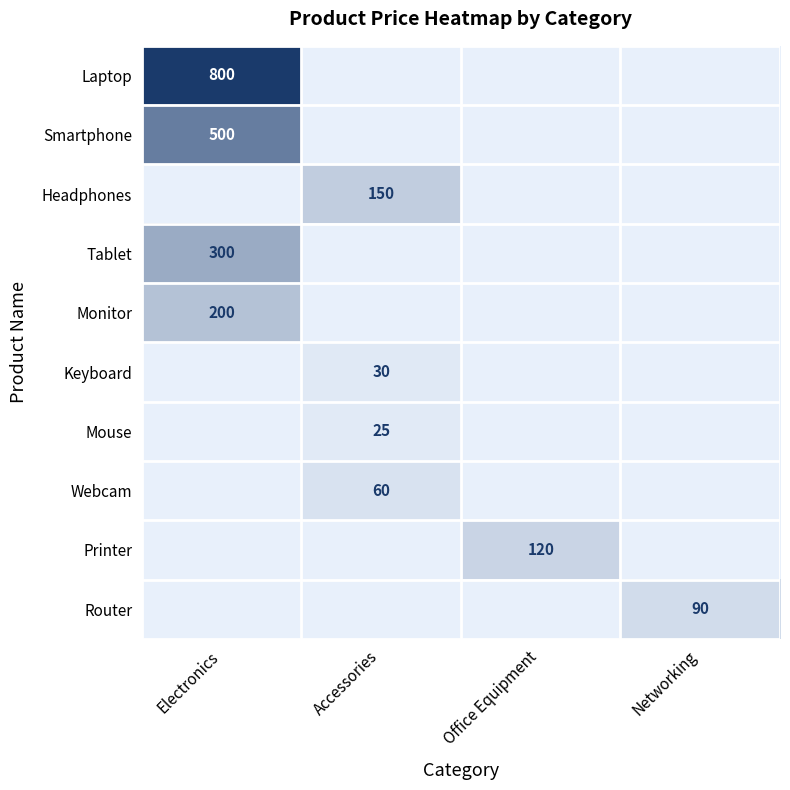

At how many categories does at least one series exceed 112?

3